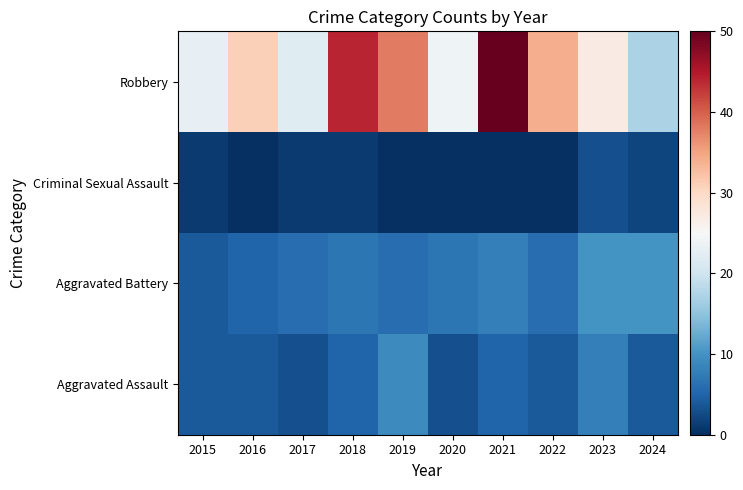

Reading left to right, what are all the values shown in this chart?

Aggravated Assault: 2015=4	2016=4	2017=3	2018=5	2019=9	2020=3	2021=5	2022=4	2023=8	2024=4
Aggravated Battery: 2015=4	2016=5	2017=6	2018=7	2019=6	2020=7	2021=8	2022=6	2023=10	2024=10
Criminal Sexual Assault: 2015=1	2016=0	2017=1	2018=1	2019=0	2020=0	2021=0	2022=0	2023=3	2024=2
Robbery: 2015=23	2016=31	2017=22	2018=44	2019=38	2020=24	2021=50	2022=34	2023=27	2024=17